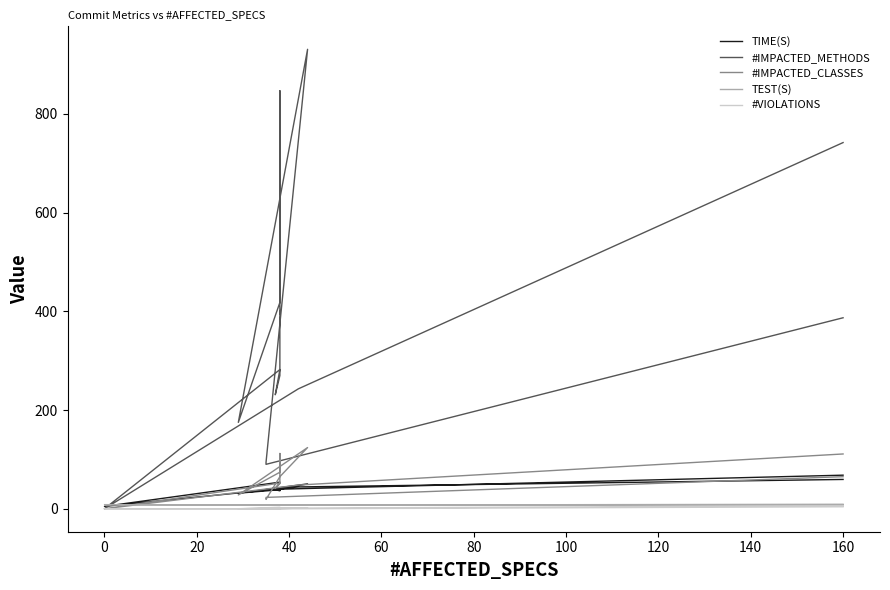

The #IMPACTED_METHODS series shows 187.9 at 15. True or false?

False